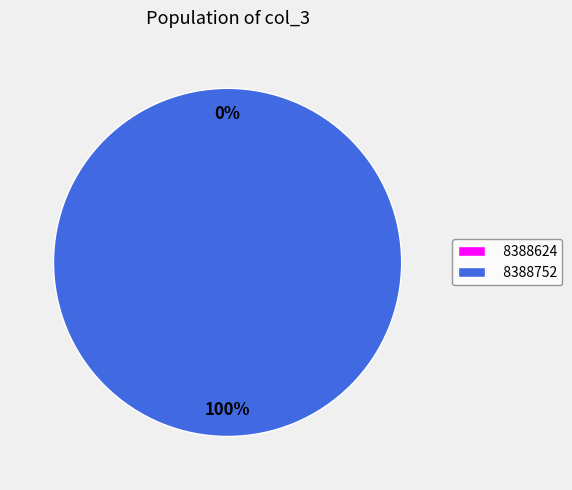

Which category has the smallest portion of the pie?

8388624